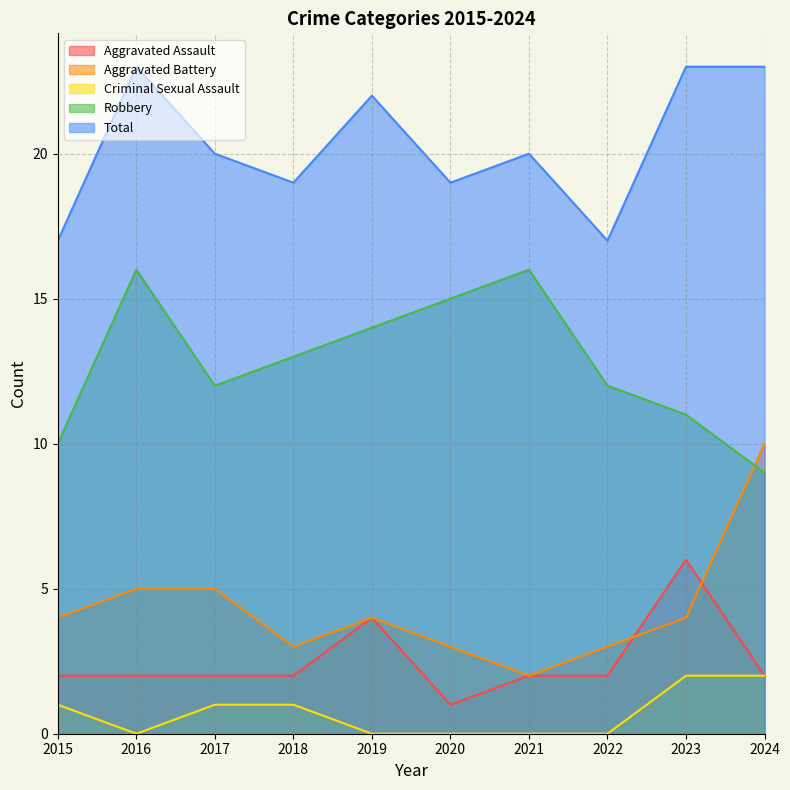

What is the difference between the highest and lowest values at 2023?

21